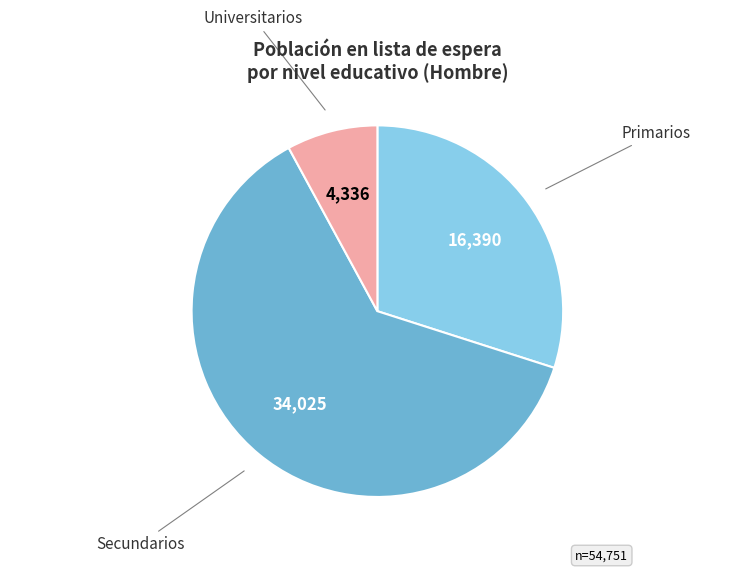

Does any single category account for the majority?

Yes